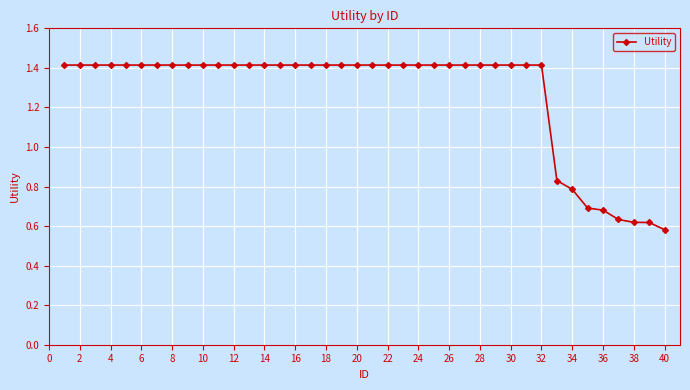

Count the values in the range 1 to 2.

32